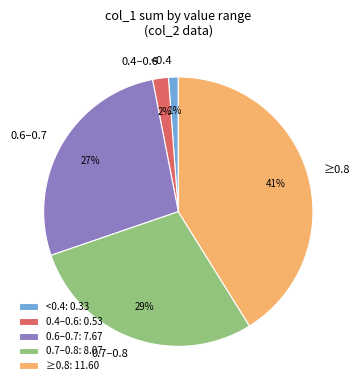

The <0.4 slice represents 1% of the pie. True or false?

True